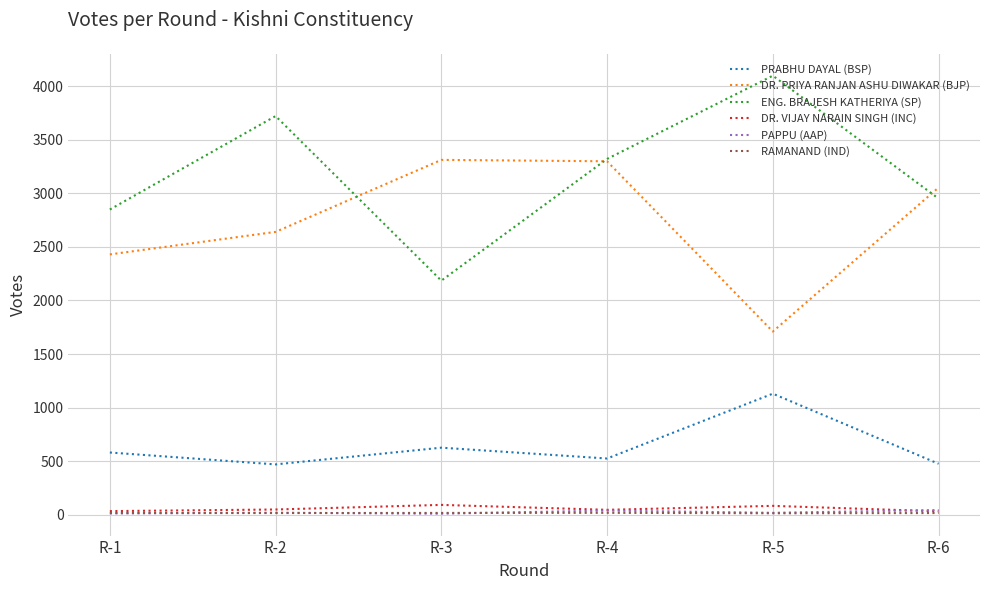

Does the chart display data point markers on the line(s)?

No